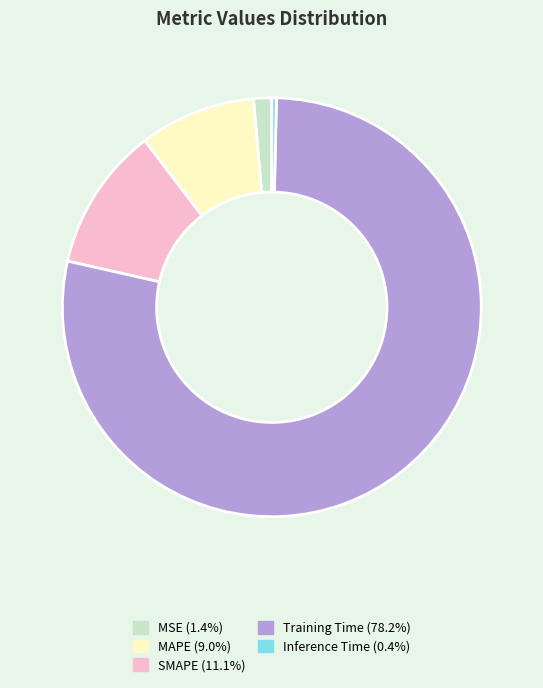

Is it true that MSE is 11% of the pie?

False